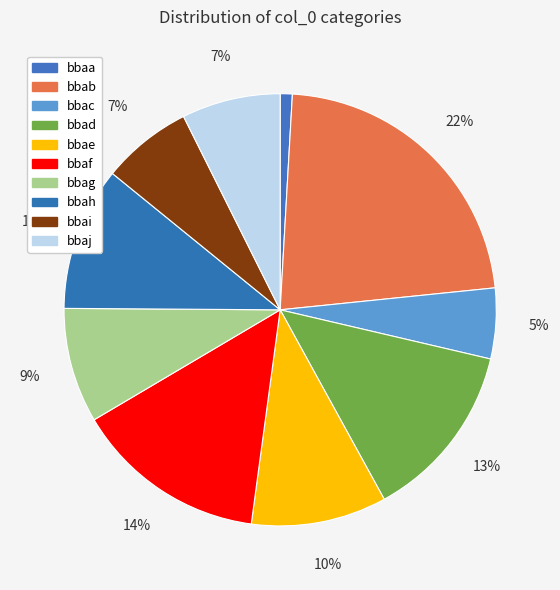

Is it true that bbac is 14% of the pie?

False